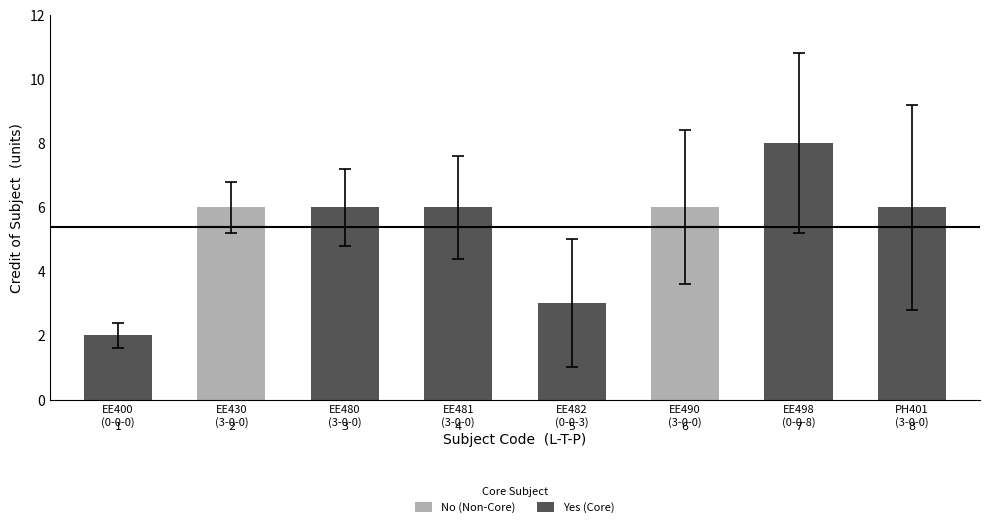

Reading left to right, what are all the values shown in this chart?

2	6	6	6	3	6	8	6